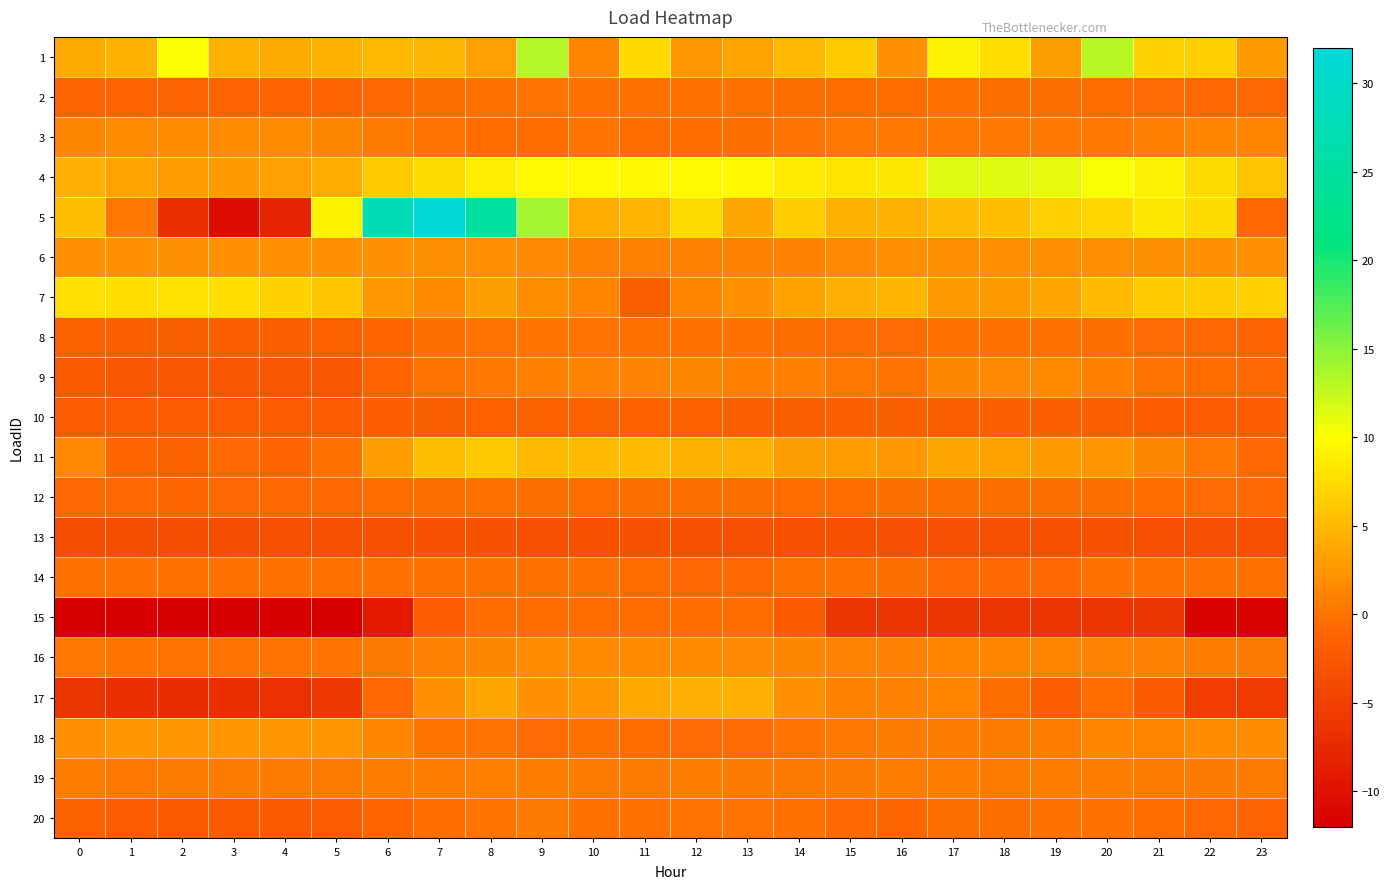

Count the number of categories in the chart.

24